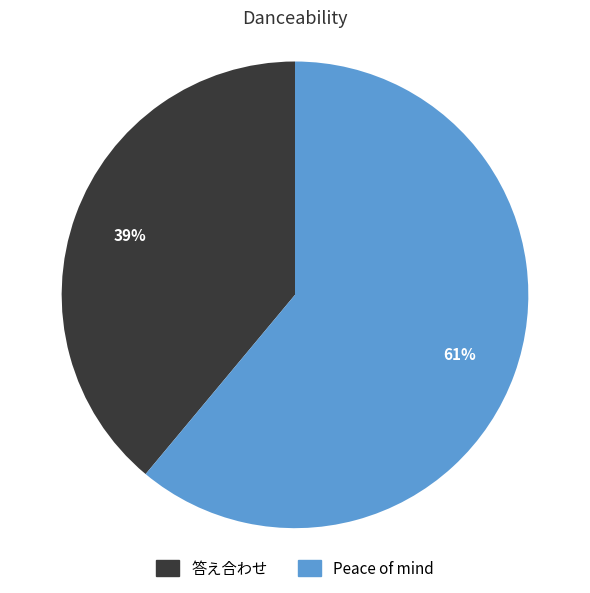

To the nearest percent, what percentage of the pie is 答え合わせ?

39%